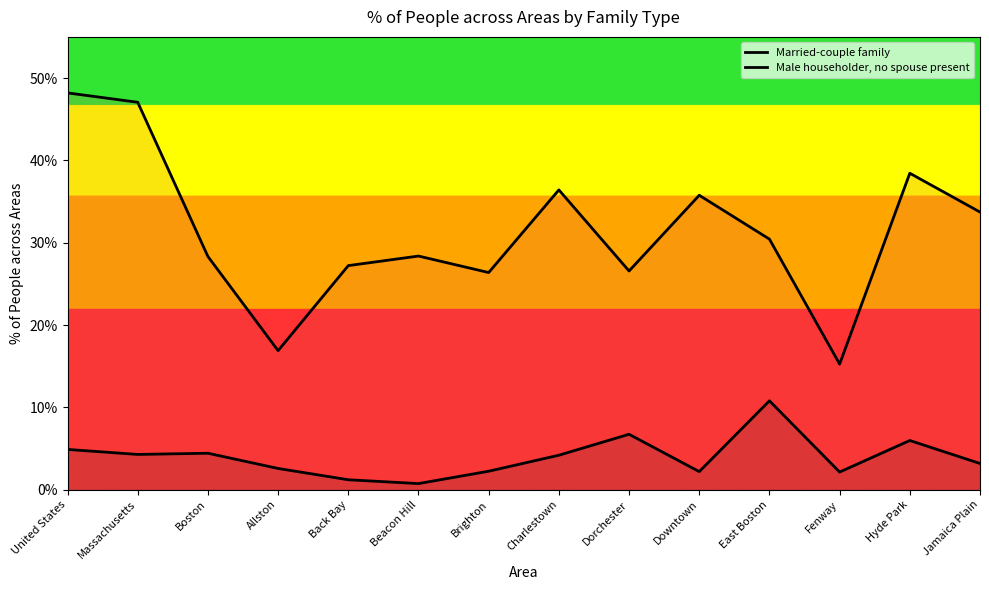

Which category has the lowest value across all series?

Beacon Hill